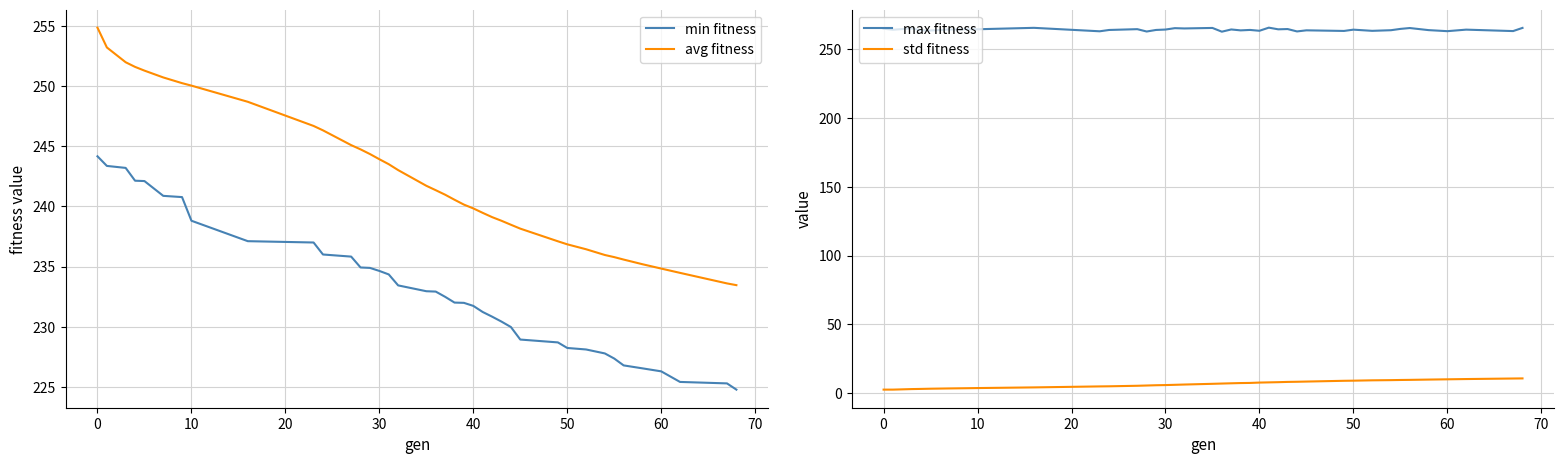

True or false: avg fitness and min fitness intersect in this chart.

False